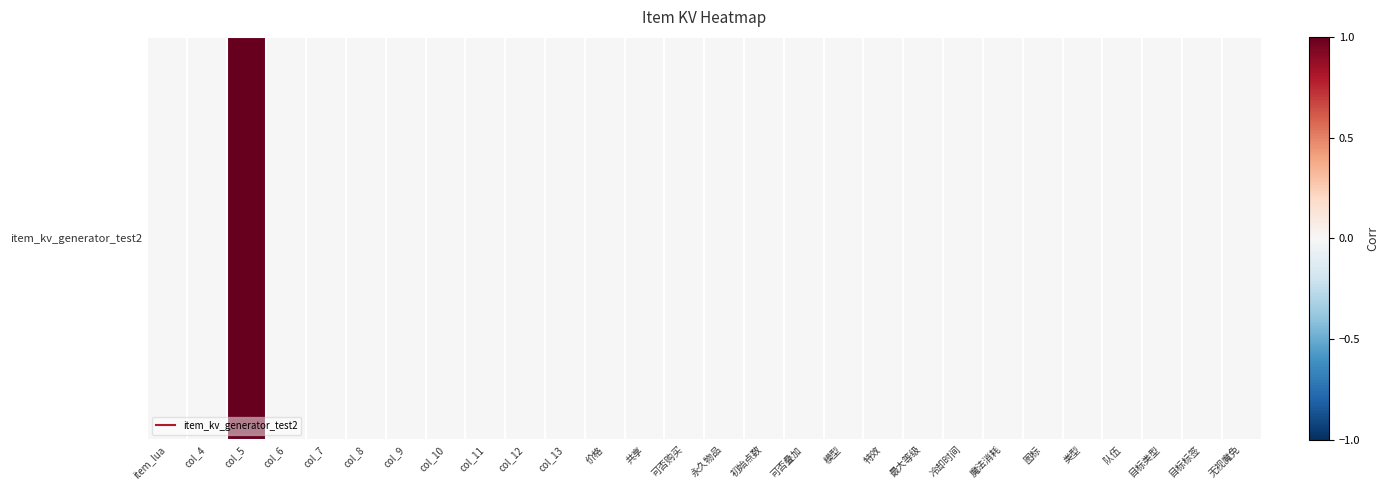

List the labels in order of value, largest first.

col_5, 最大等级, col_4, 冷却时间, 魔法消耗, item_lua, col_6, col_7, col_8, col_9, col_10, col_11, col_12, col_13, 价格, 共享, 可否购买, 永久物品, 初始点数, 可否叠加, 模型, 特效, 图标, 类型, 队伍, 目标类型, 目标标签, 无视魔免